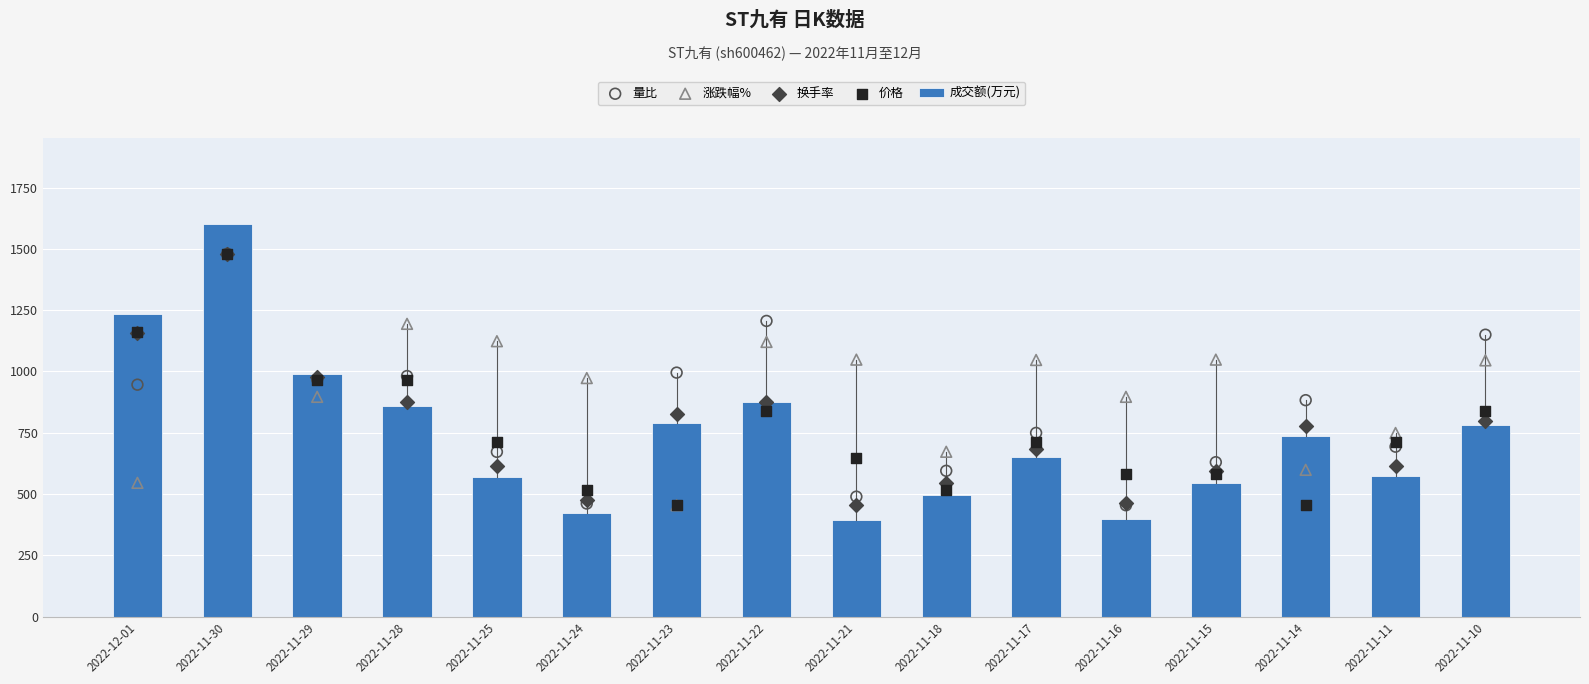

At how many categories does at least one series exceed 1325?

1